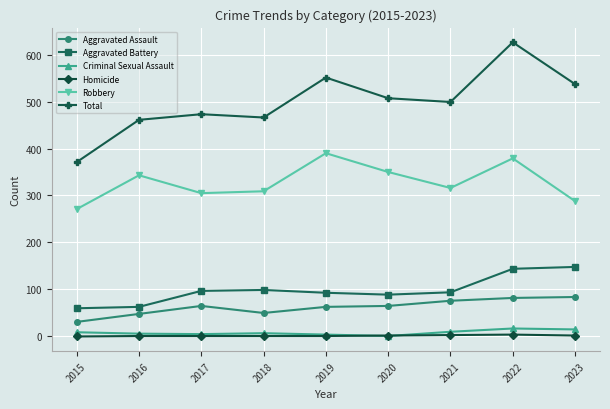

True or false: Aggravated Assault and Homicide intersect in this chart.

False